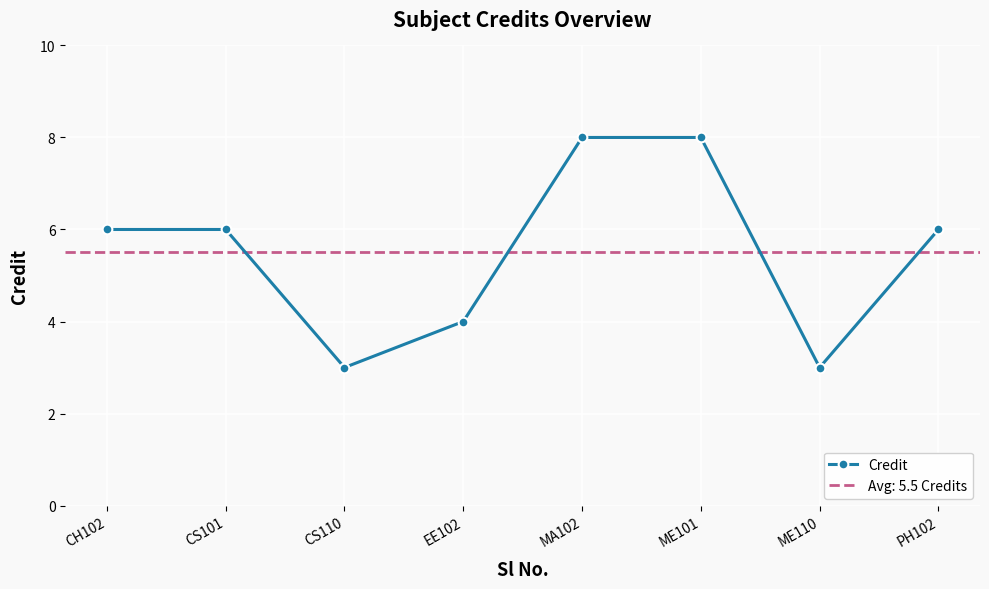

What is the sum of the values at MA102 and CH102?

14